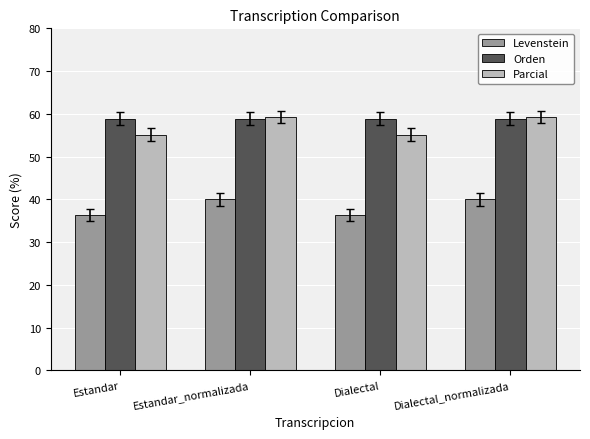

What is the sum of the Parcial values at Dialectal_normalizada and Estandar_normalizada?

118.5